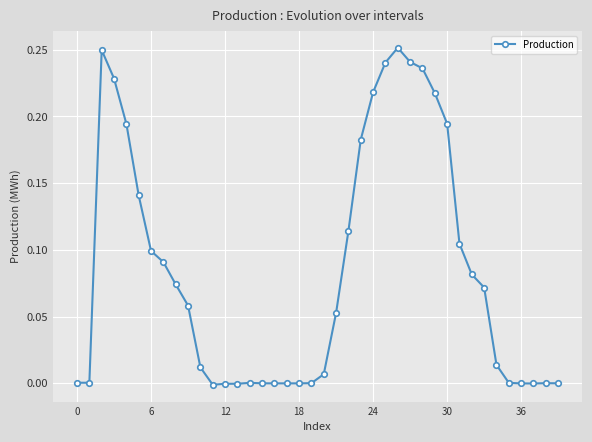

What is the sum of all values?

3.4